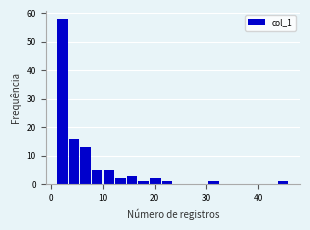

Read against the x-axis, roughly where is the centre of the tallest bar?

2